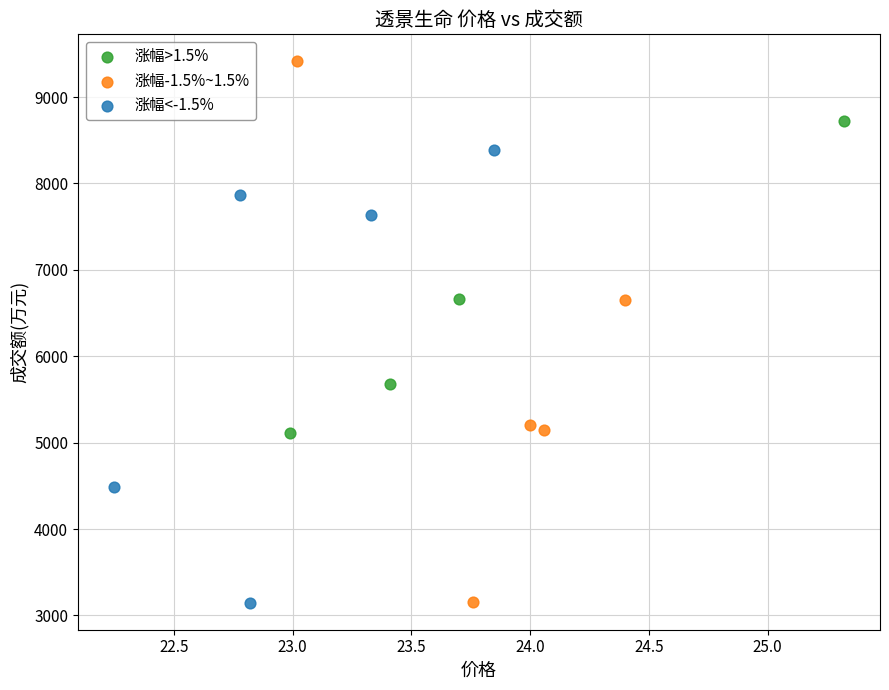

Which series has the widest spread of Y values?

涨幅-1.5%~1.5%